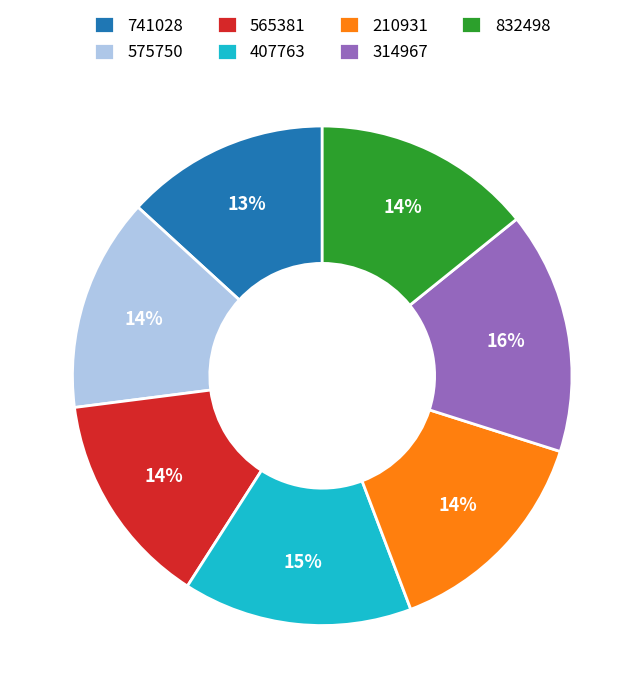

To the nearest percent, what is the difference between the 210931 and 407763 slice percentages?

1%